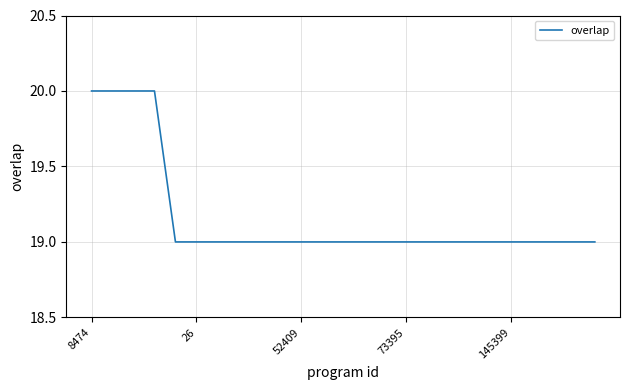

What is the minimum value shown in the chart?

19